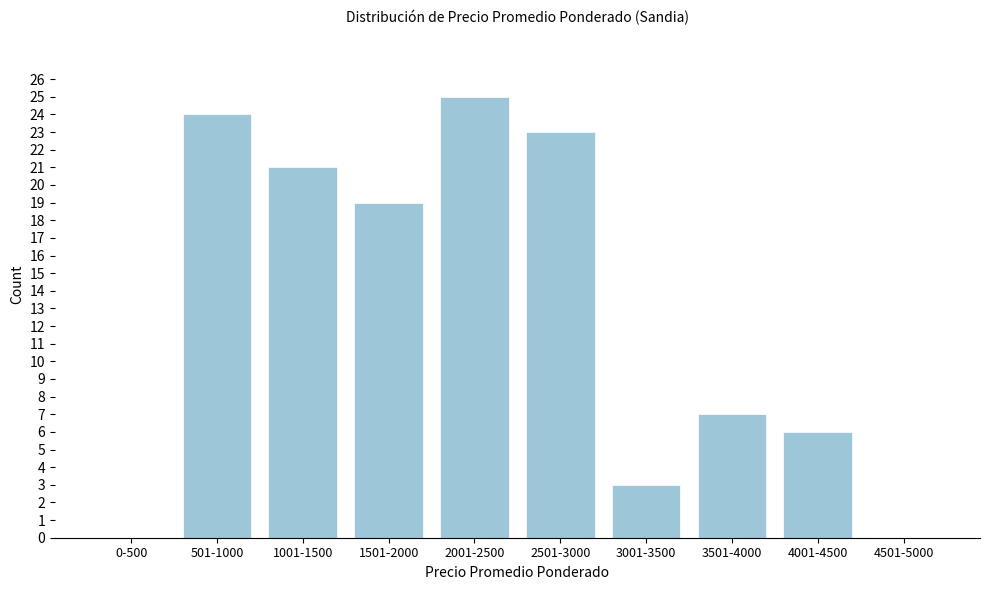

Reading left to right, extract all data points from this chart.

0-500=0	501-1000=24	1001-1500=21	1501-2000=19	2001-2500=25	2501-3000=23	3001-3500=3	3501-4000=7	4001-4500=6	4501-5000=0